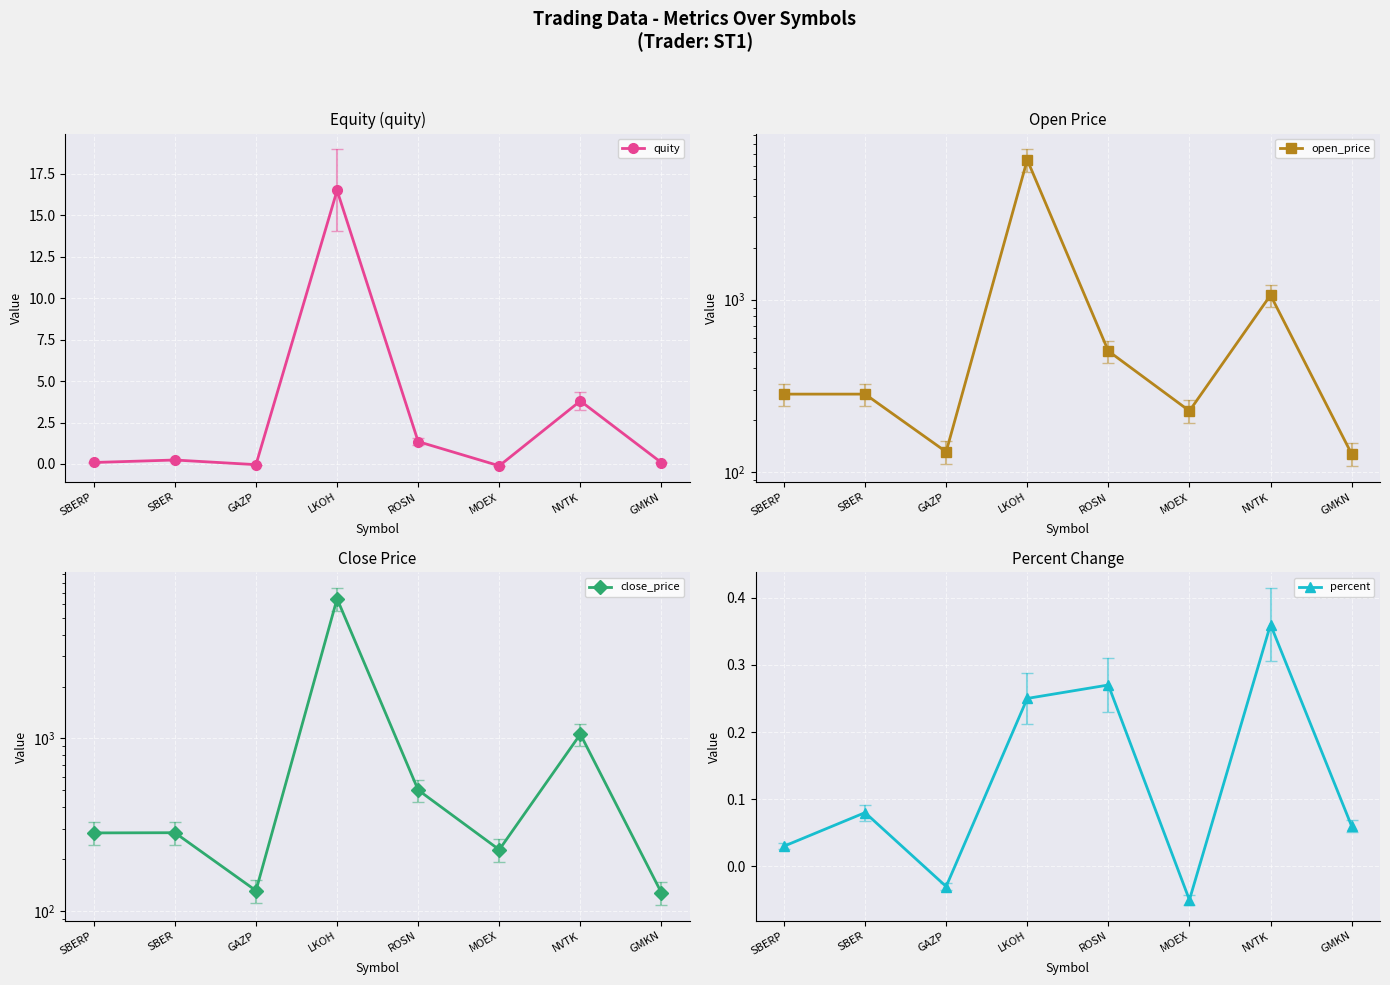

True or false: close_price and quity cross at least once.

False